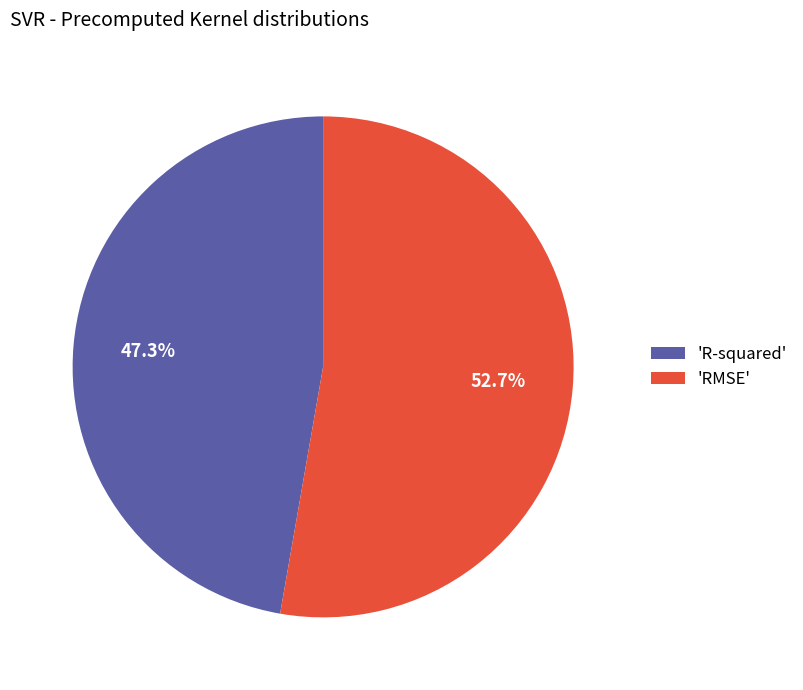

Which slice is the largest?

'RMSE'